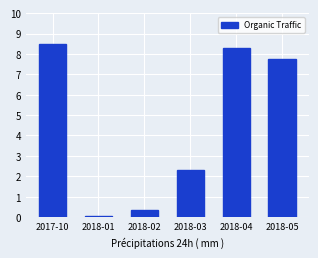

List the labels in order of value, largest first.

2017-10, 2018-04, 2018-05, 2018-03, 2018-02, 2018-01